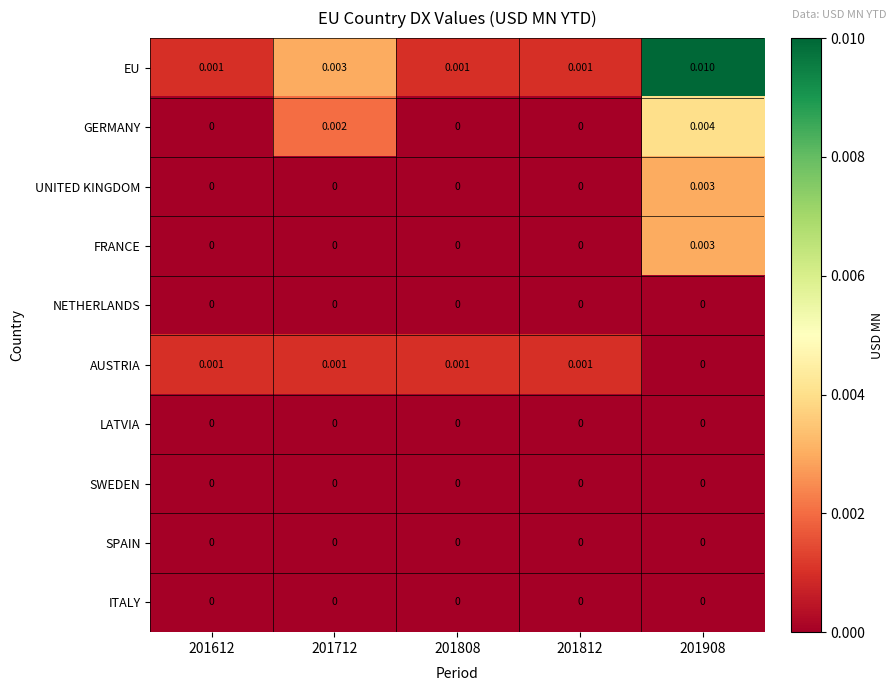

Between 201612 and 201908, which series saw the biggest shift?

EU